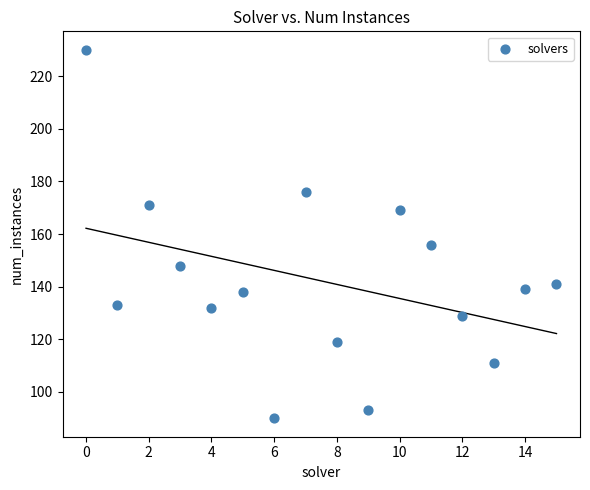

What is the range of Y values (max minus min)?

140